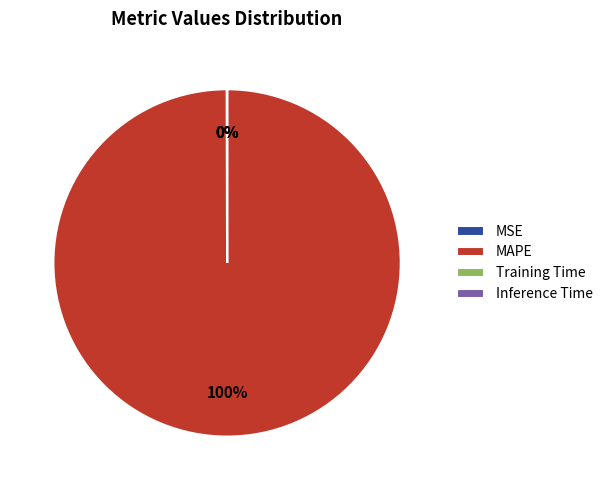

Which category has the biggest portion of the pie?

MAPE